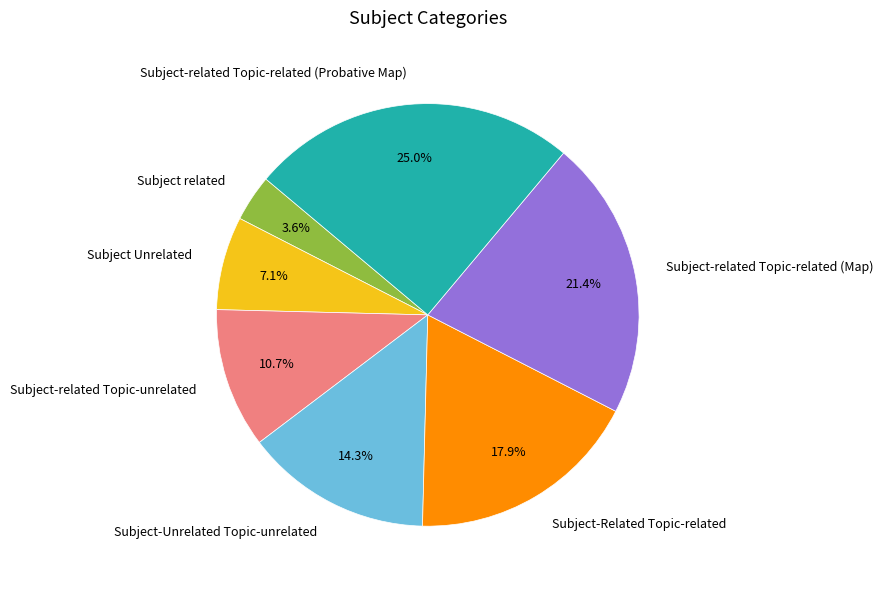

Which has a higher value, Subject-Unrelated Topic-unrelated or Subject Unrelated?

Subject-Unrelated Topic-unrelated